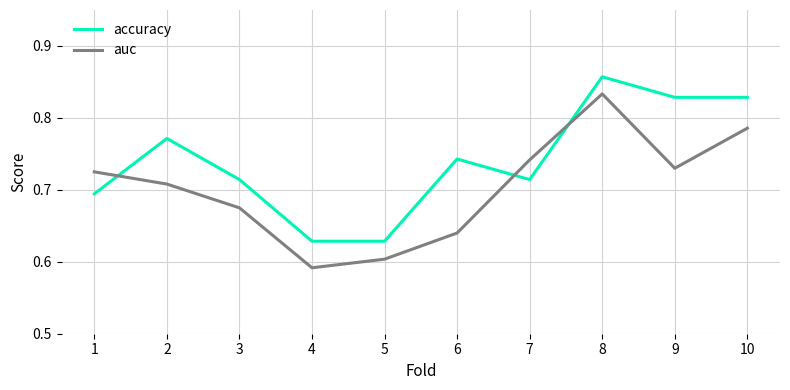

At how many categories does at least one series exceed 0?

10